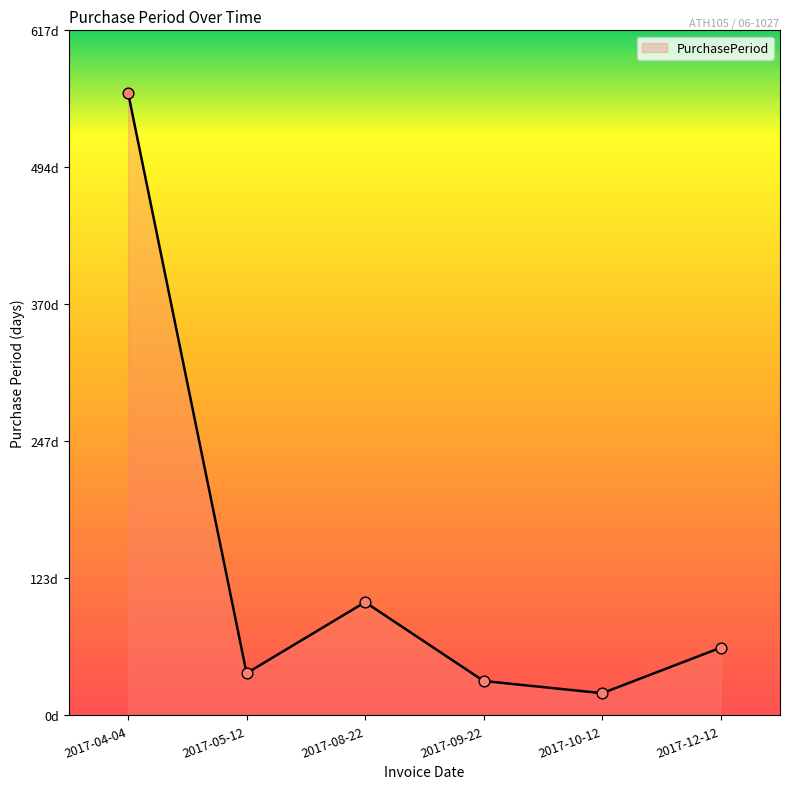

Approximately how many times larger is the value at 2017-05-12 compared to 2017-12-12?

0.6